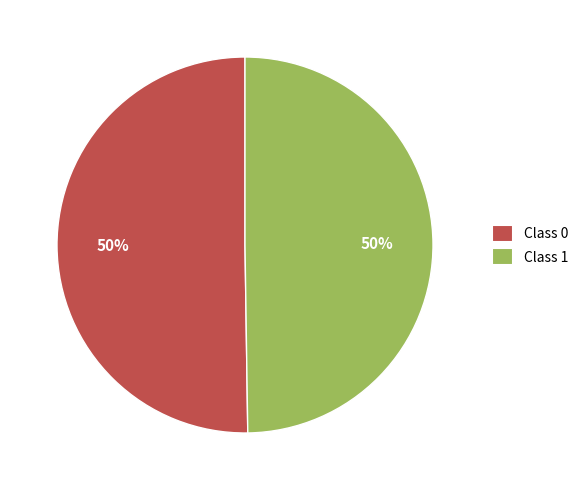

To the nearest percent, what portion does Class 1 represent?

50%